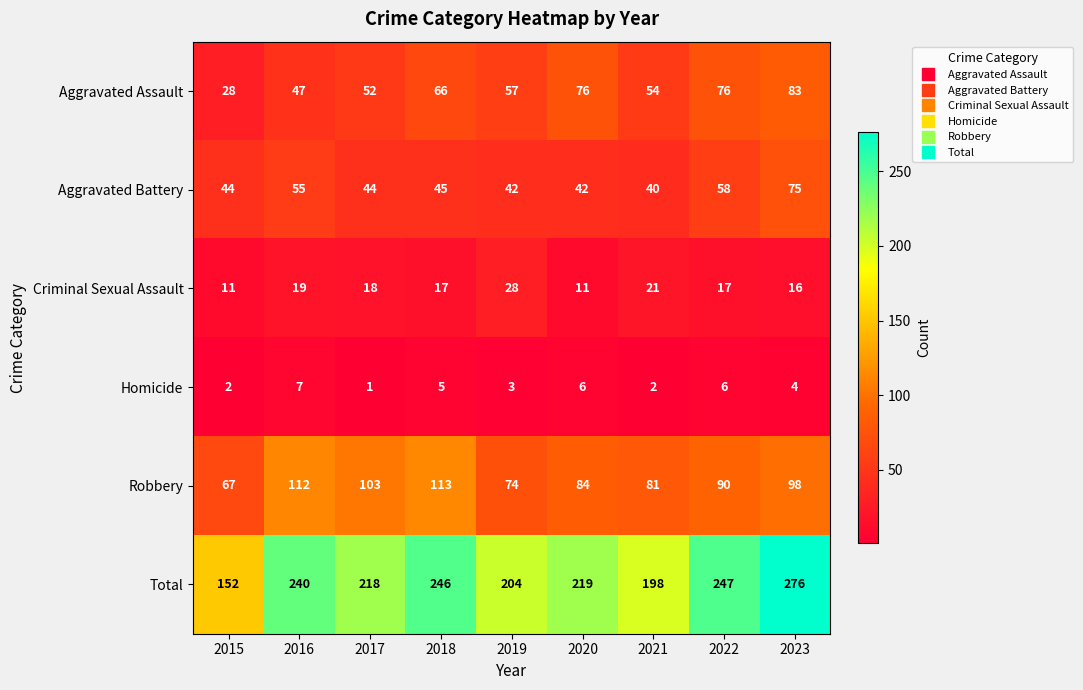

List the series in order of their peak value, lowest first.

Homicide, Criminal Sexual Assault, Aggravated Battery, Aggravated Assault, Robbery, Total